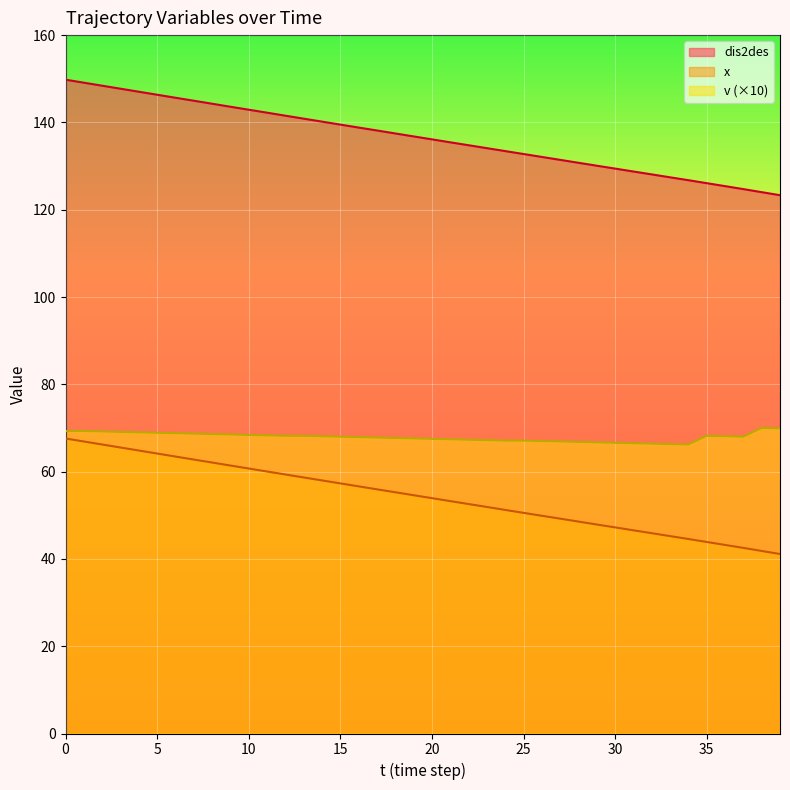

What value does the x series have at 27?

49.2